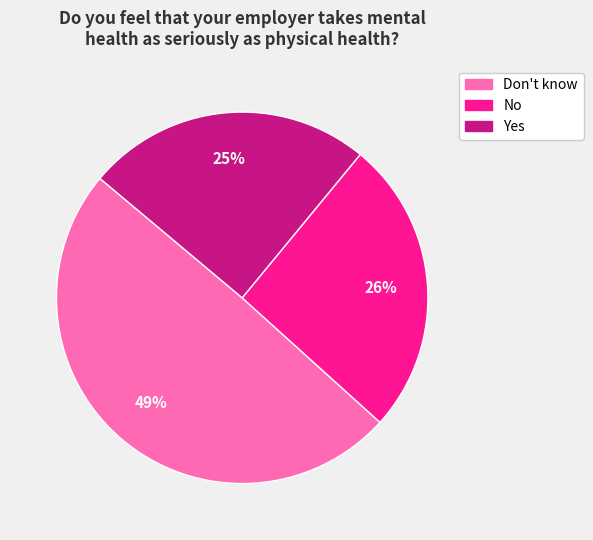

What is the largest slice in the pie chart?

Don't know